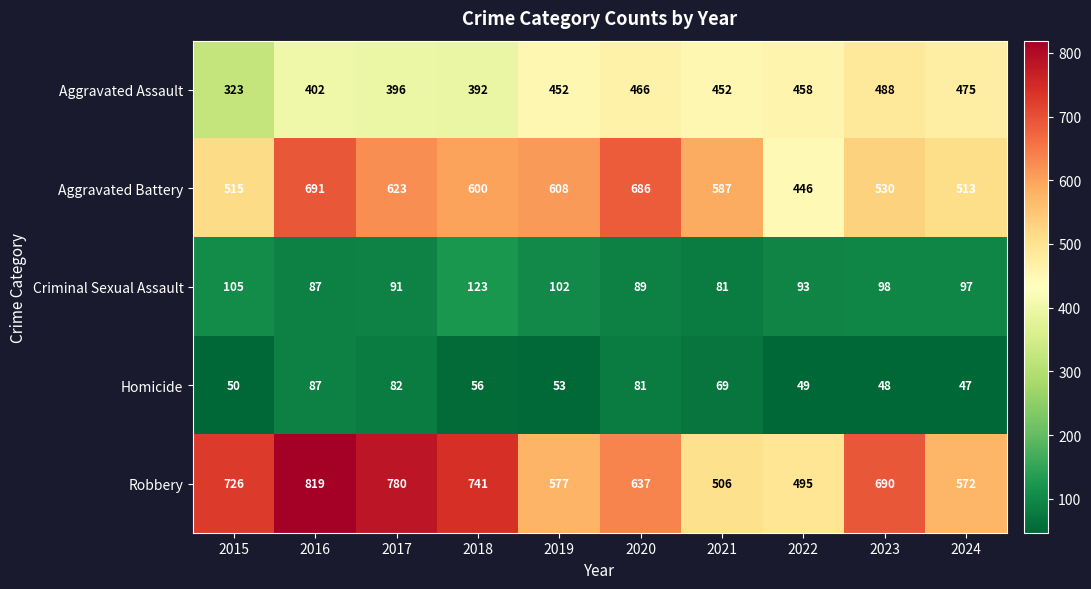

Which series changed the most between 2019 and 2021?

Robbery